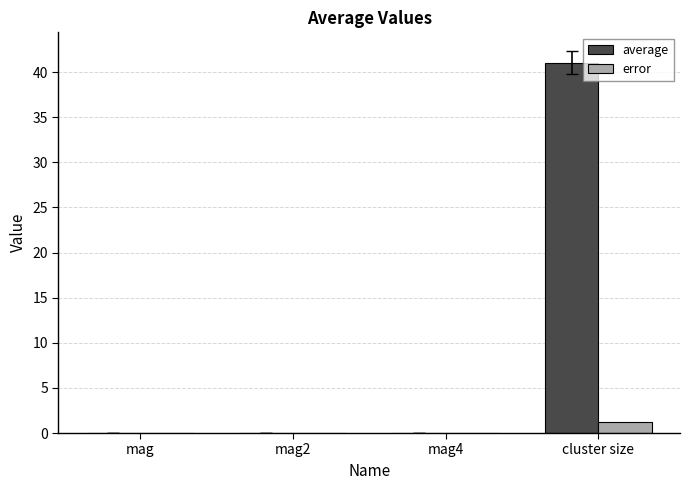

What is the greatest value displayed?

41.0